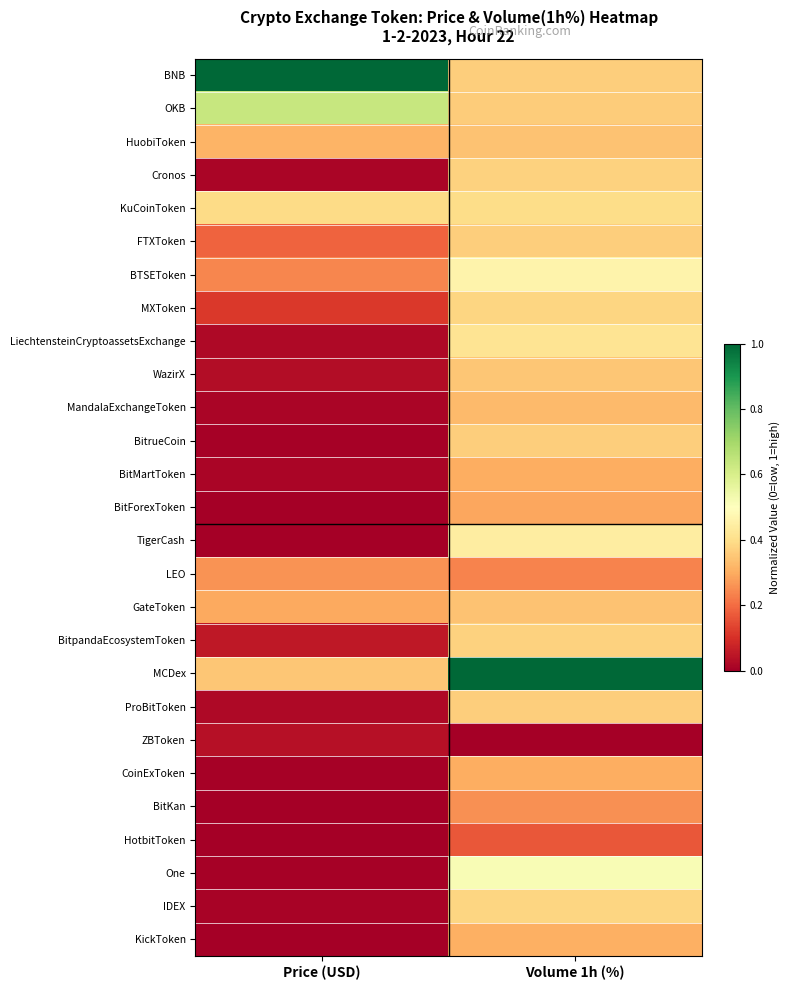

What is the total value across all series at Volume 1h (%)?

9.8